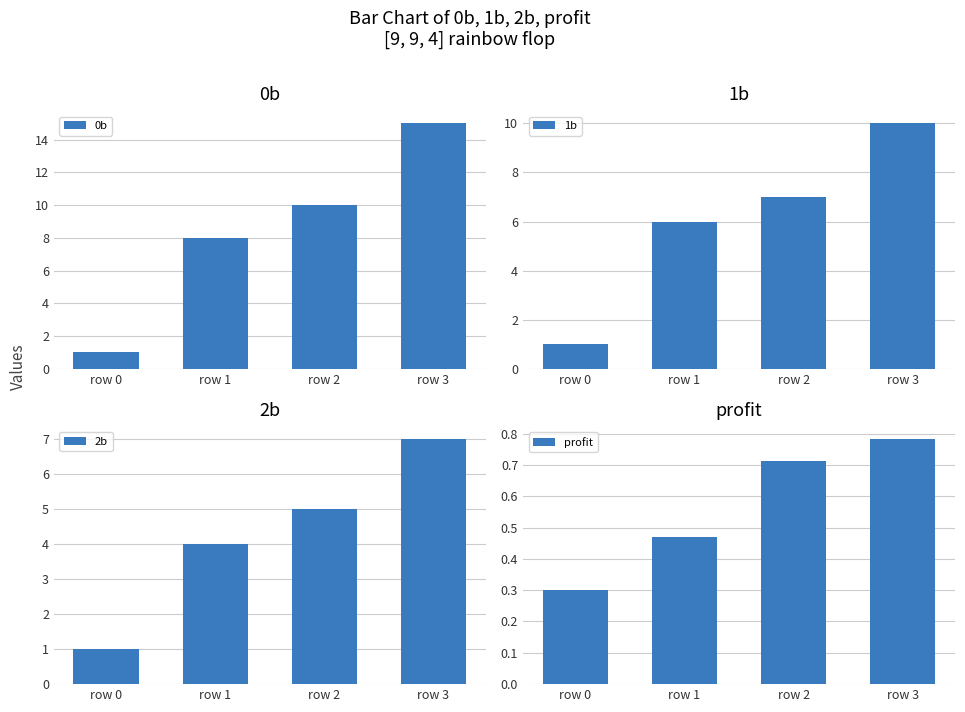

How many values in the 0b series are below 10?

2